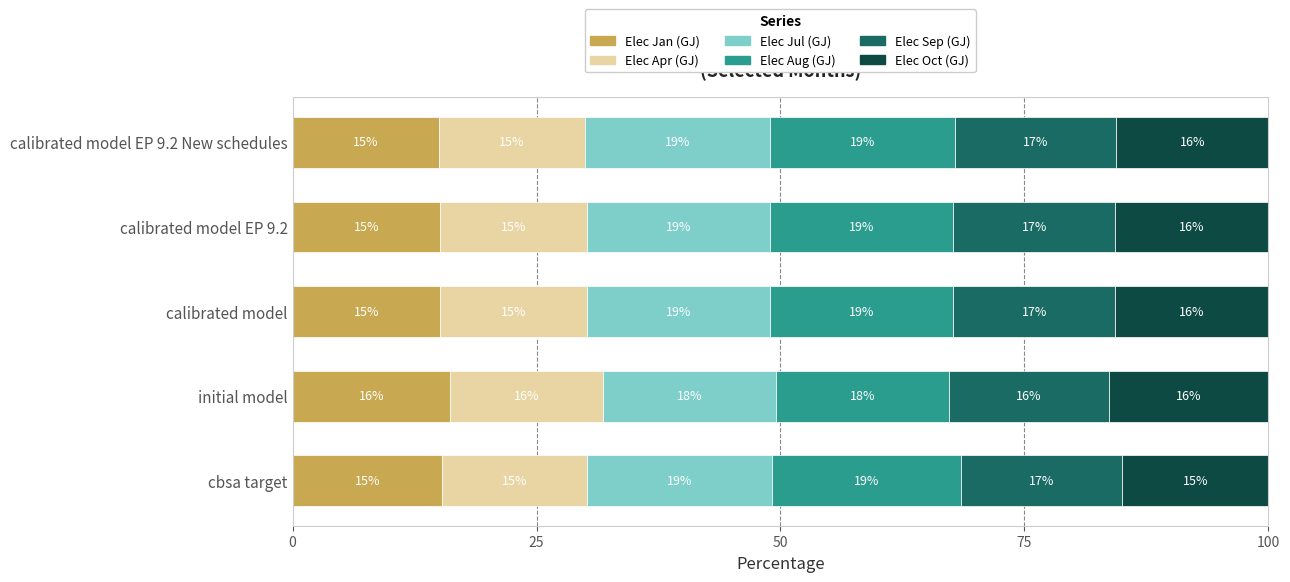

Is it true that Elec Jan (GJ) equals 3.6 at calibrated model EP 9.2?

False